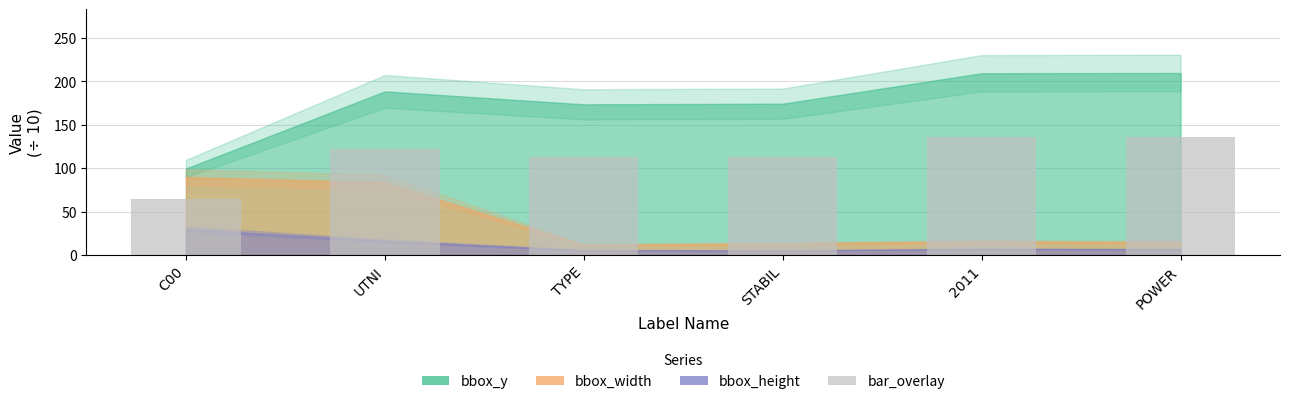

What is the difference between the values at TYPE and UTNI?

9.7